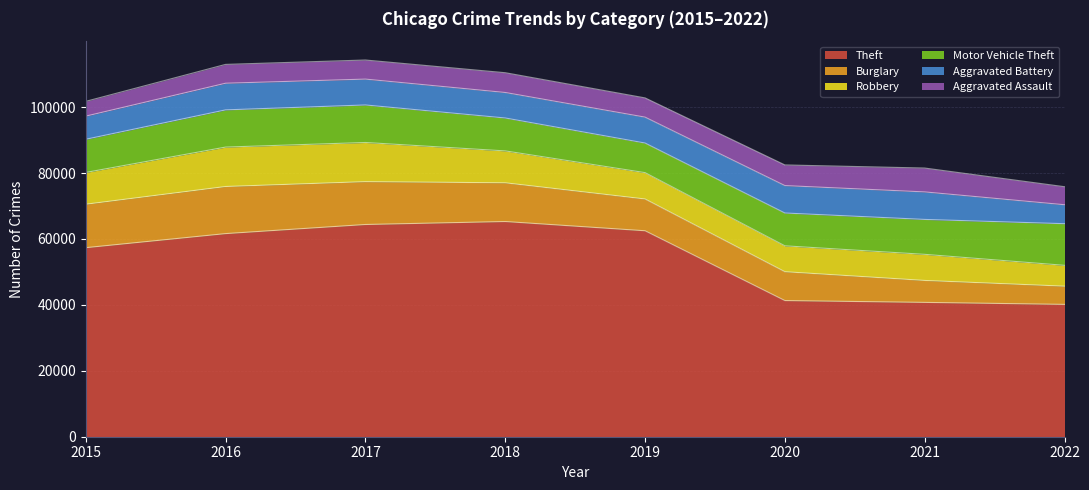

What is the difference between the maximum and second lowest values in the Burglary series?

7633